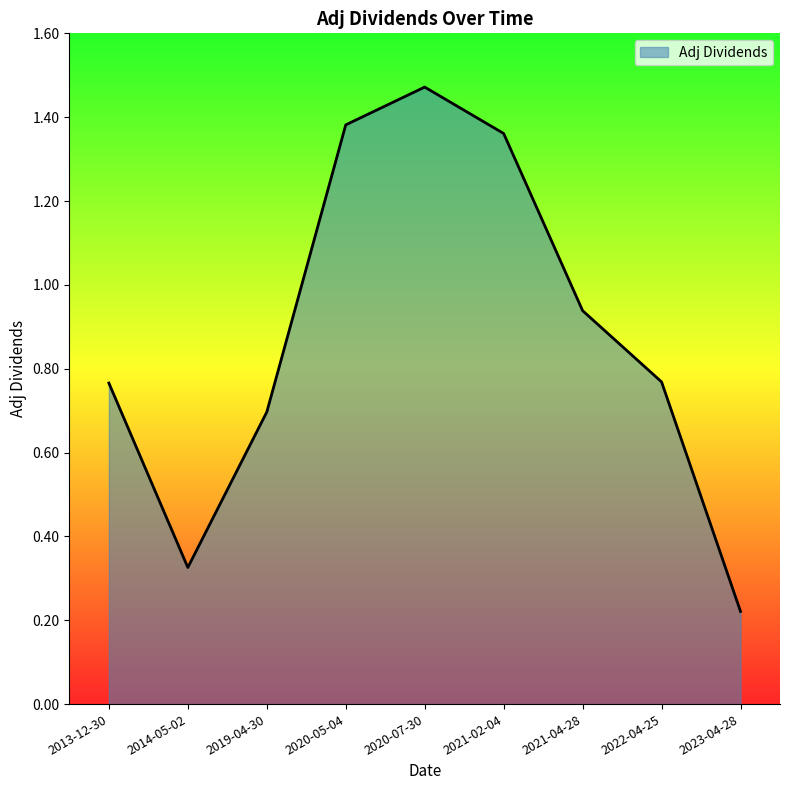

At which label is the value closest to 0?

2023-04-28